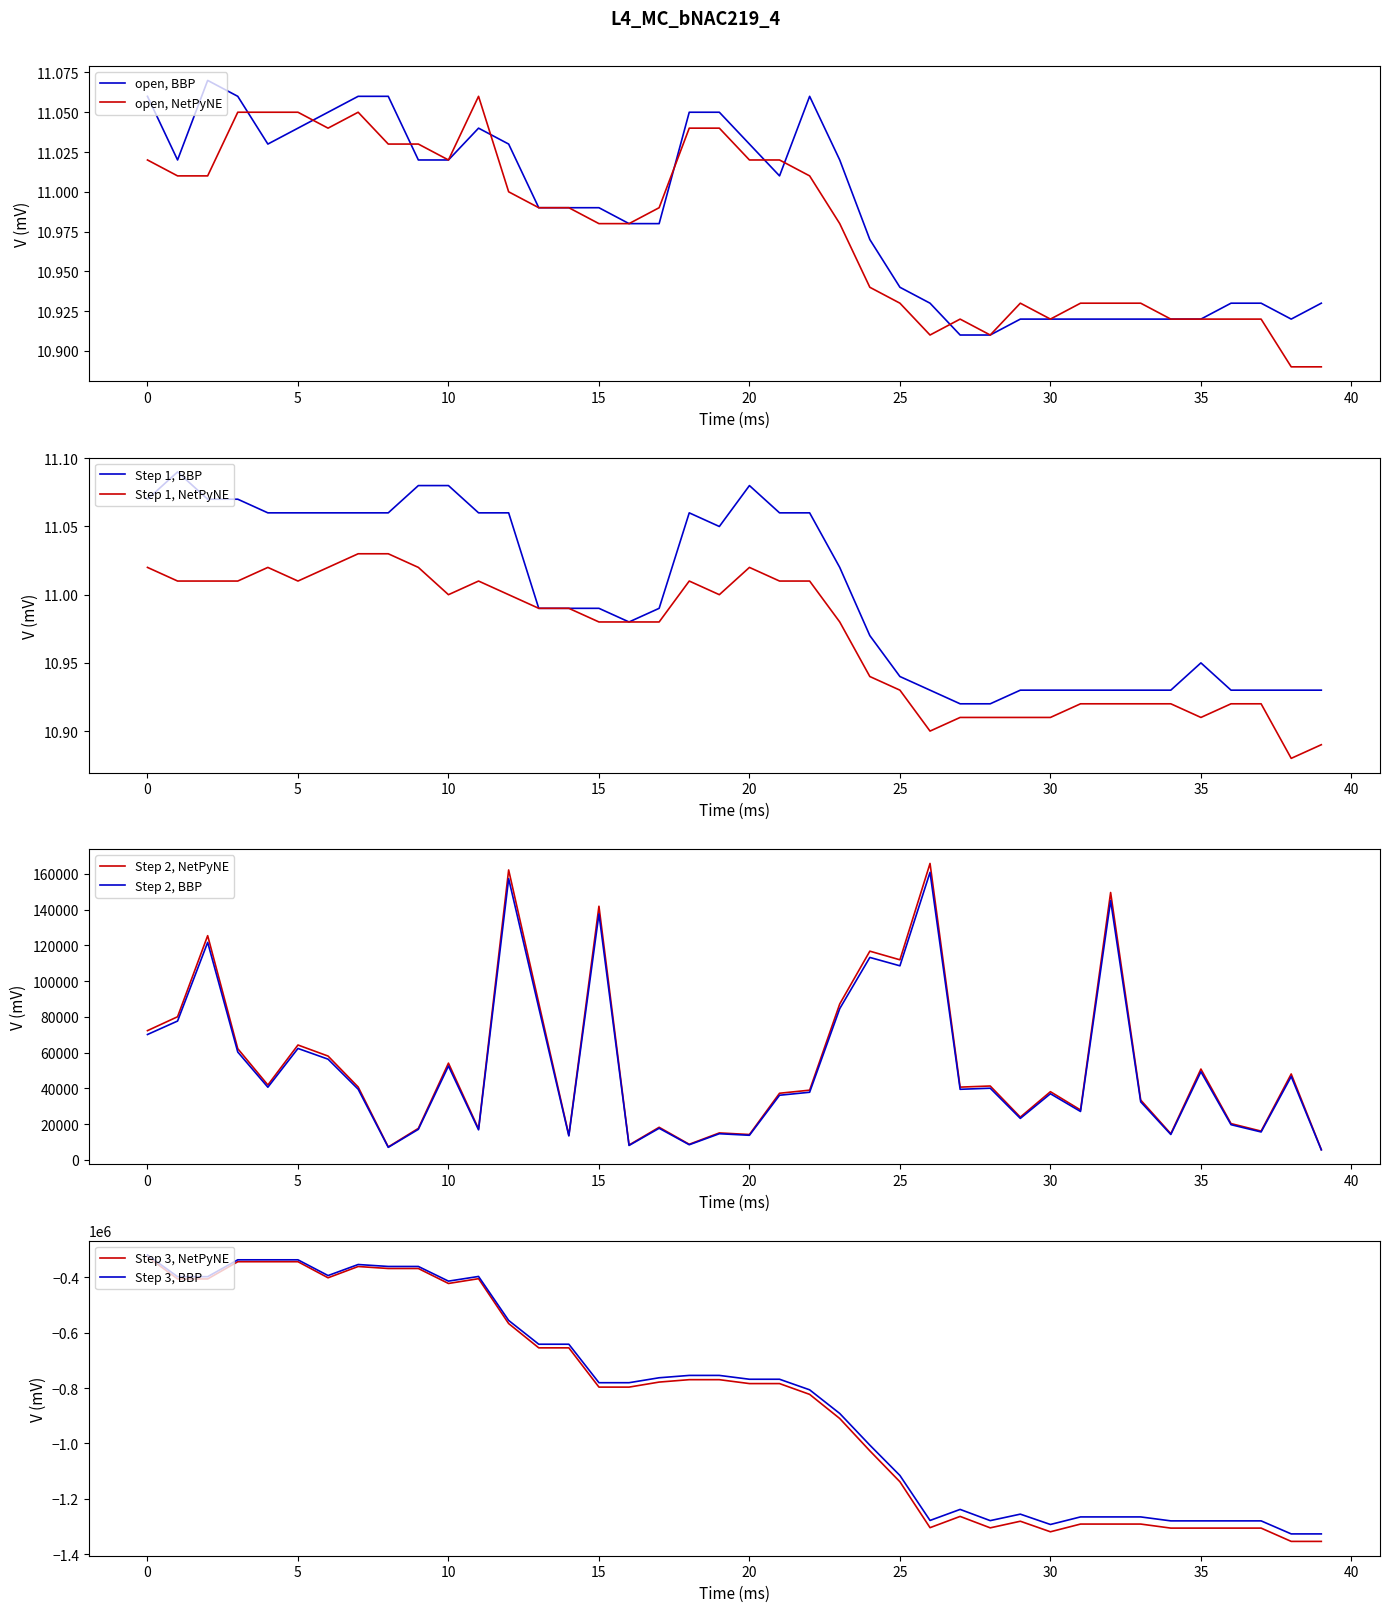

Where is the first local minimum for low?

5